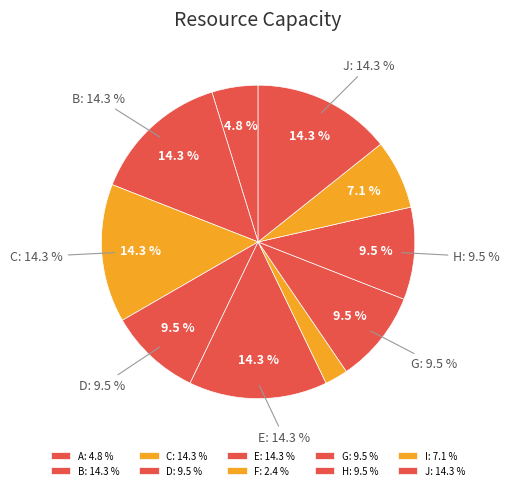

What percentage is the F slice, to the nearest percent?

2%